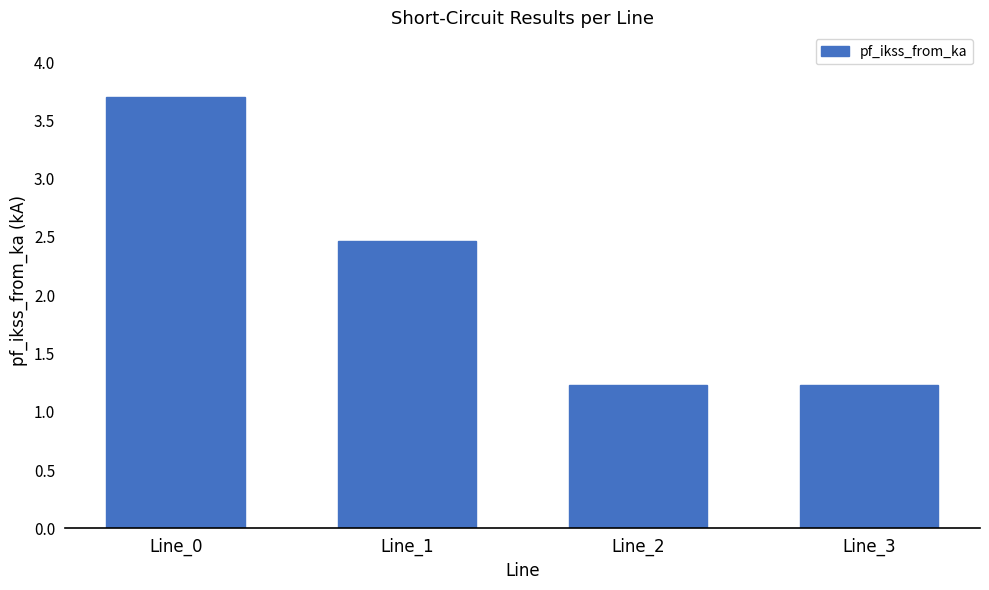

Reading left to right, transcribe all the data shown in this chart.

3.7	2.5	1.2	1.2